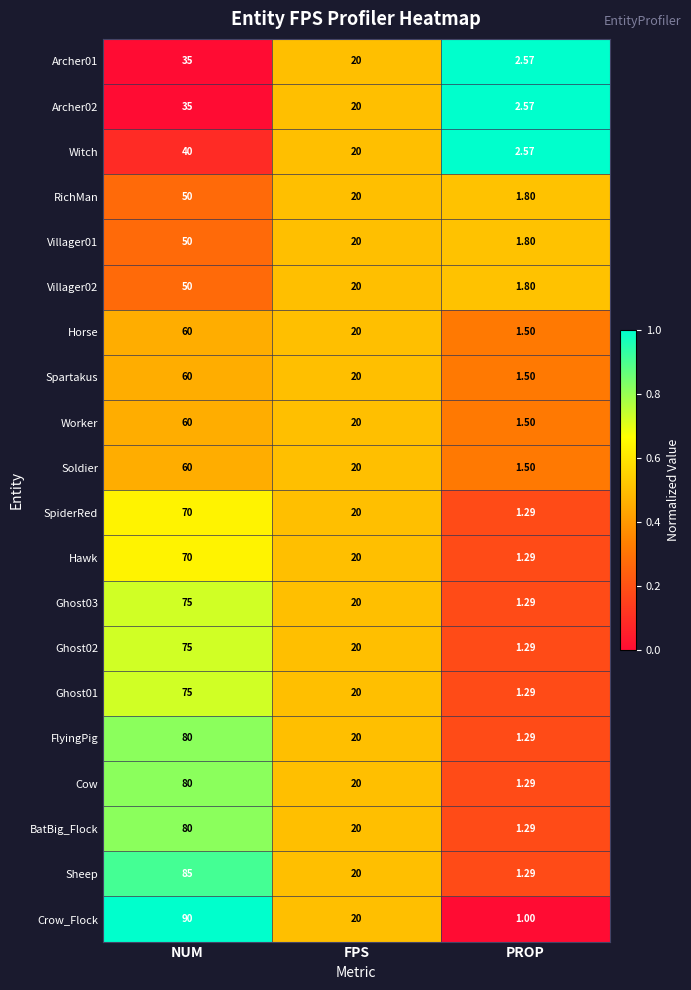

Count the number of data series in this chart.

20